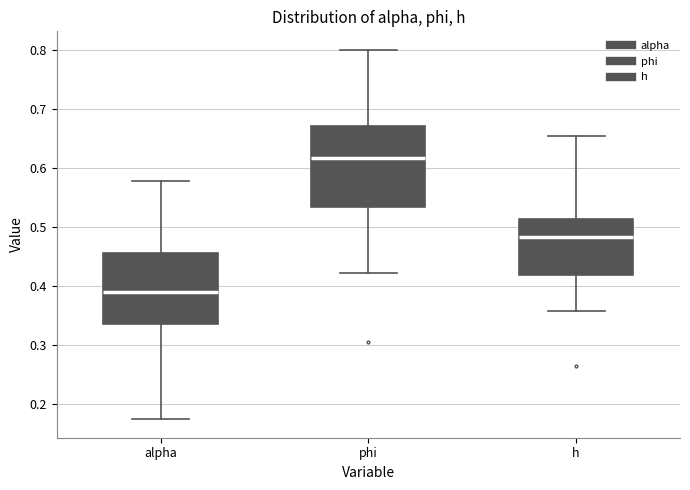

Reading left to right, read every box against the y-axis: the position of its median line, the range the box covers, and the ends of its whiskers. The values are not printed on the chart, so give them approximately, as read against the axis.

alpha: median 0.39, box 0.34 to 0.46, whiskers 0.17 to 0.58
phi: median 0.62, box 0.53 to 0.67, whiskers 0.42 to 0.80
h: median 0.48, box 0.42 to 0.51, whiskers 0.36 to 0.66